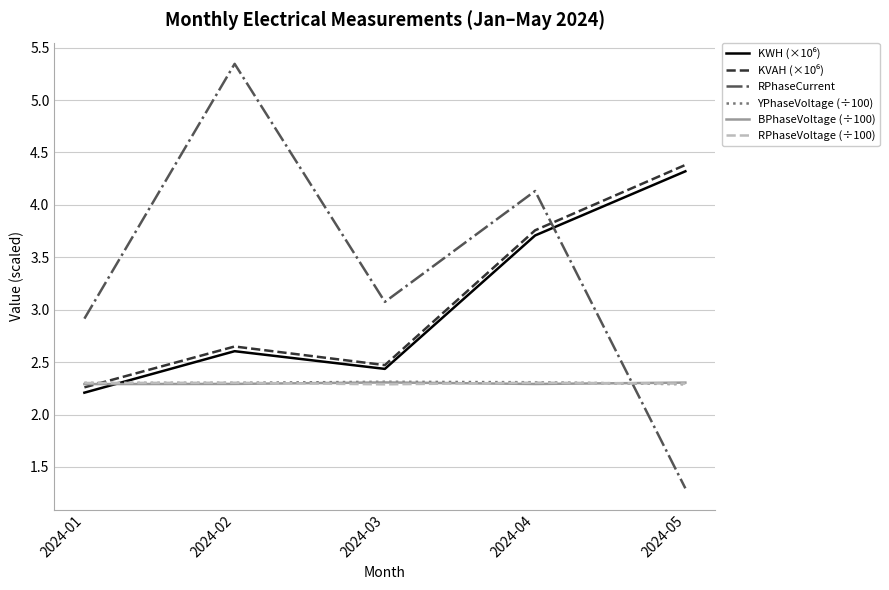

What is the smallest value displayed?

1.3